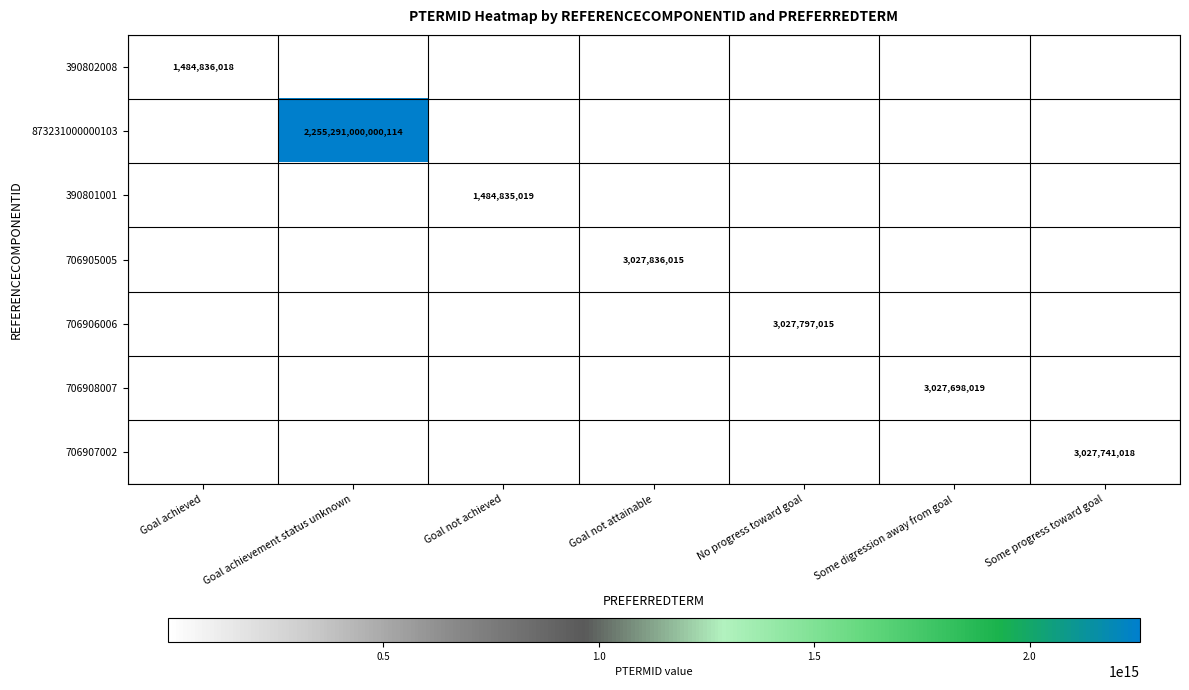

What is the average value of the 873231000000103 series?

322184428571445